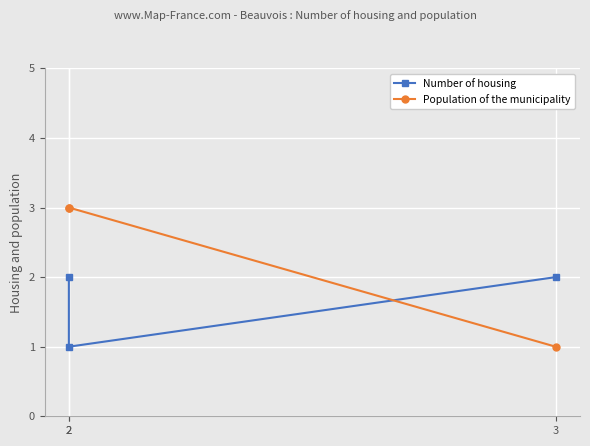

Is the value of Number of housing at 2 greater than the value of Population of the municipality at 3?

Yes